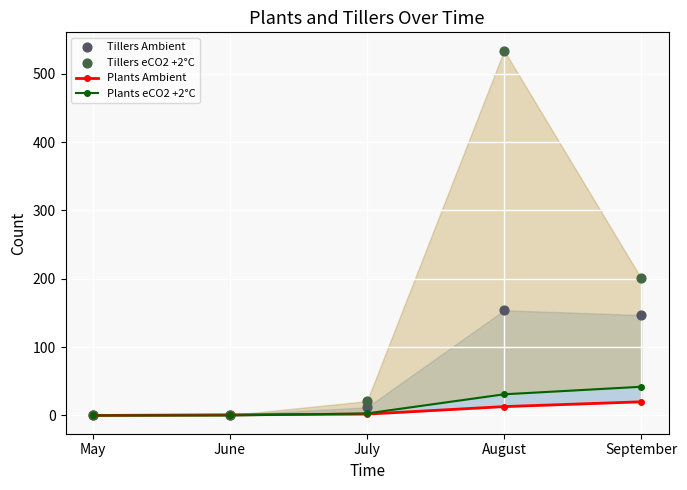

At which category is the sum across all series the highest?

August